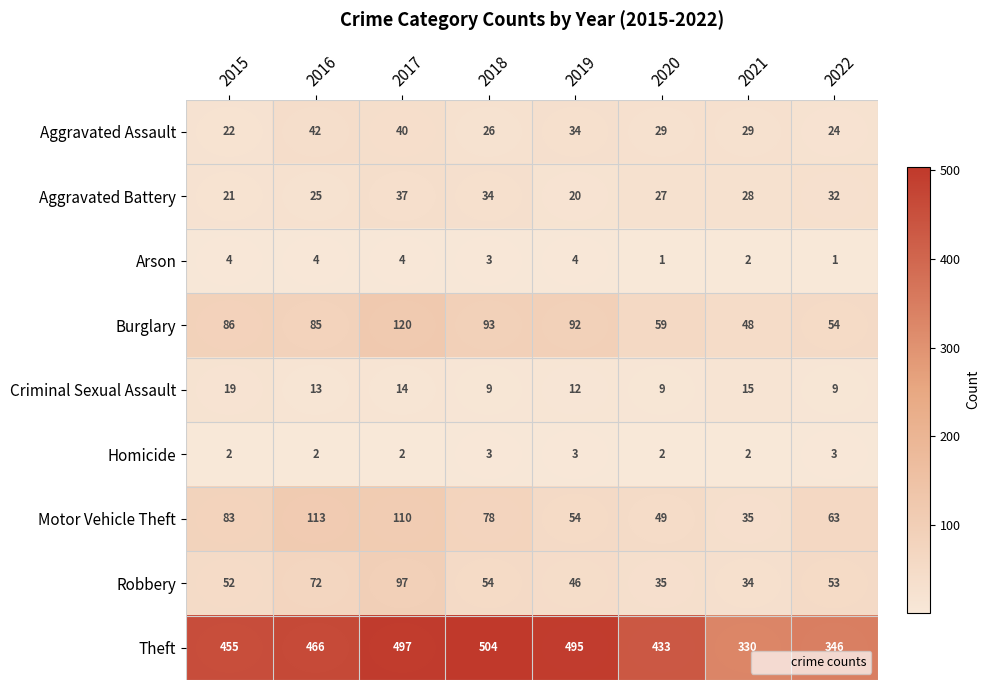

What is the average value of the Aggravated Battery series?

28